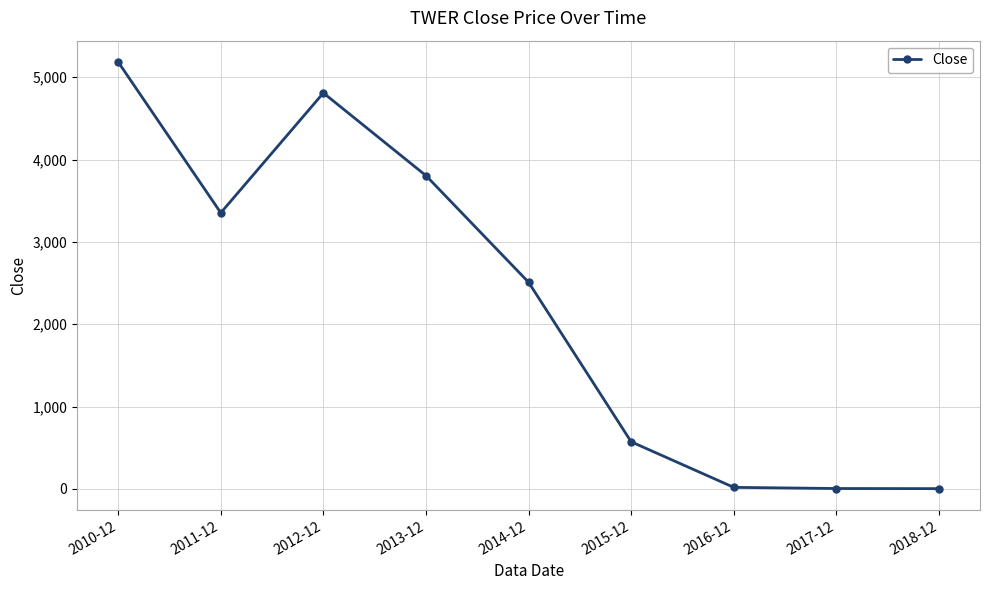

What is the change in value from 2012-12 to 2015-12?

-4238.3